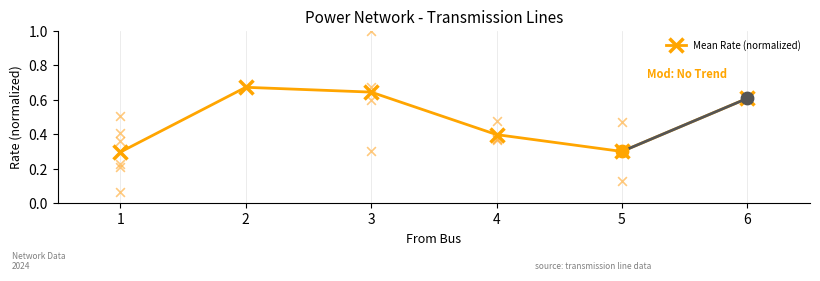

True or false: Mean Rate (normalized) has a value of 0.1 at 1.

False